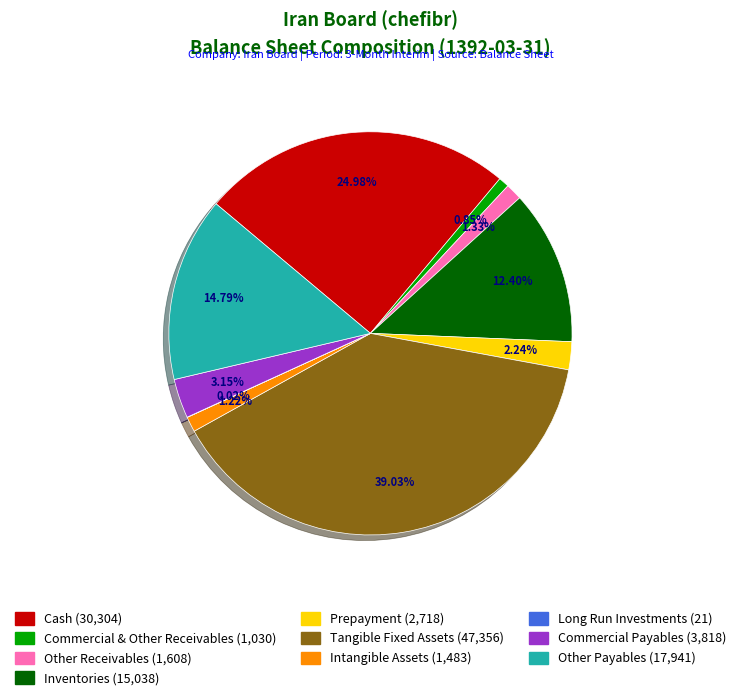

To the nearest percent, what is the difference between the largest and smallest slice percentages?

39%